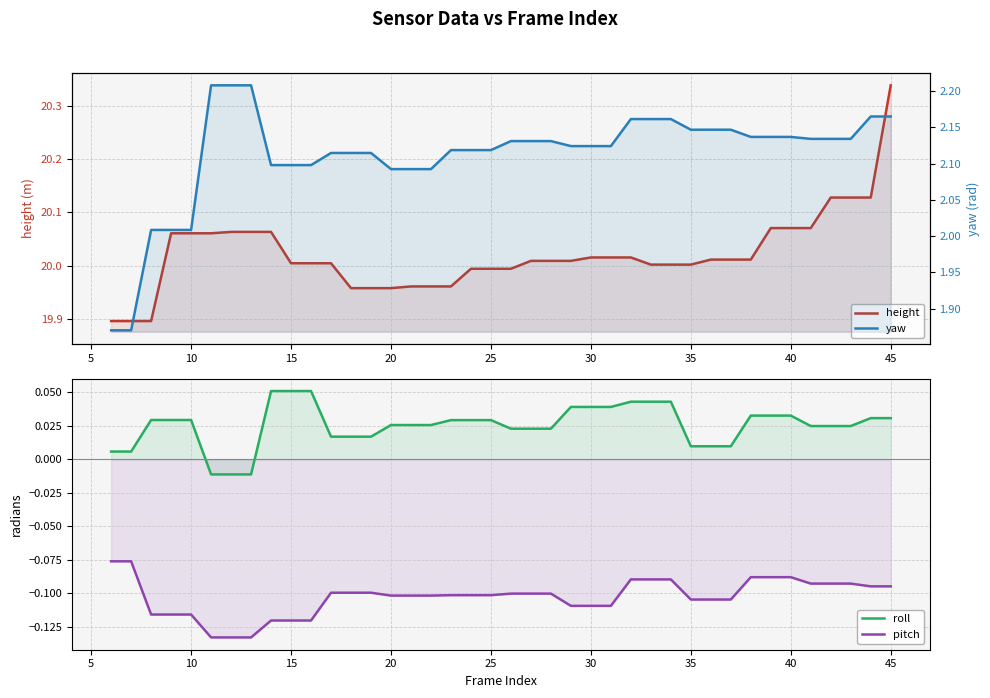

What is the difference between the highest and lowest values at 35?

20.2